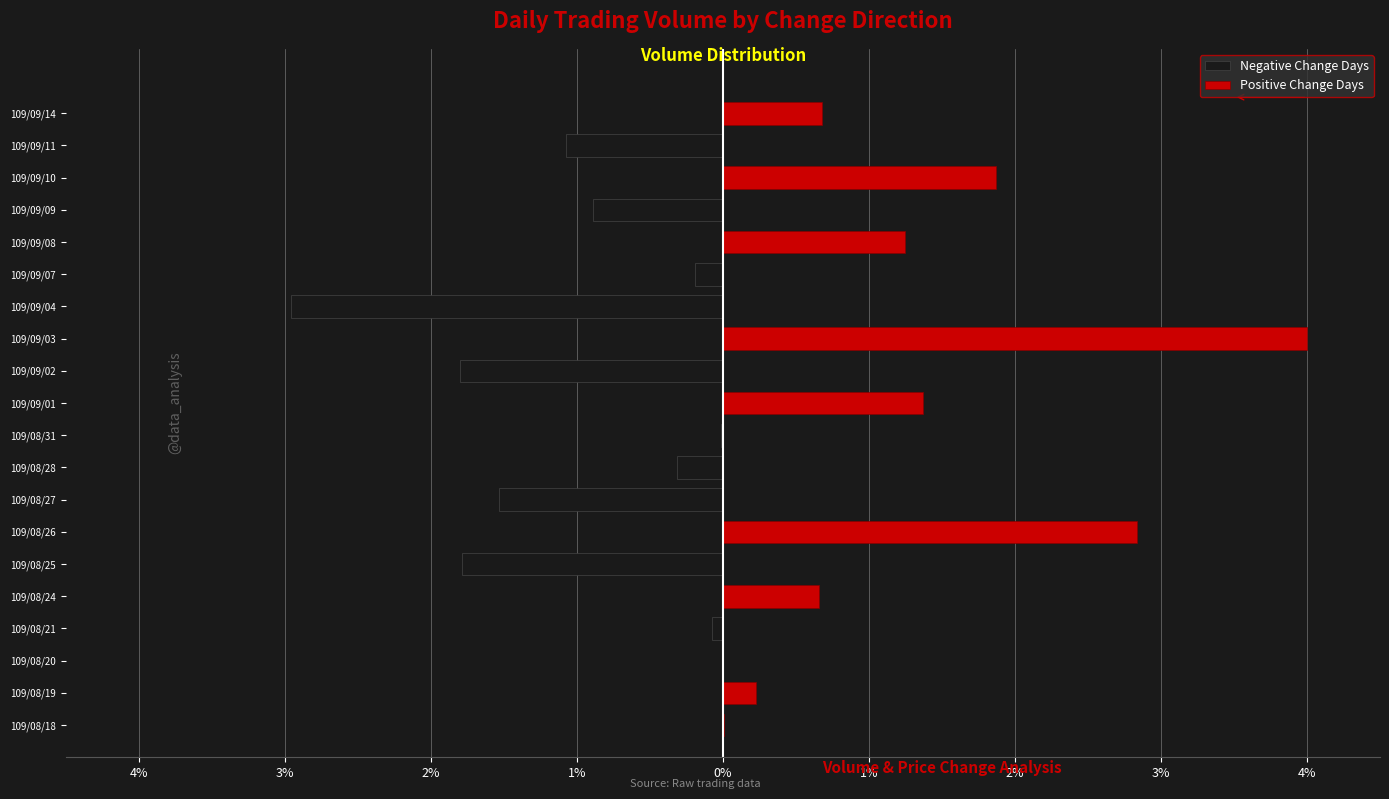

How many bars are there in each group?

2